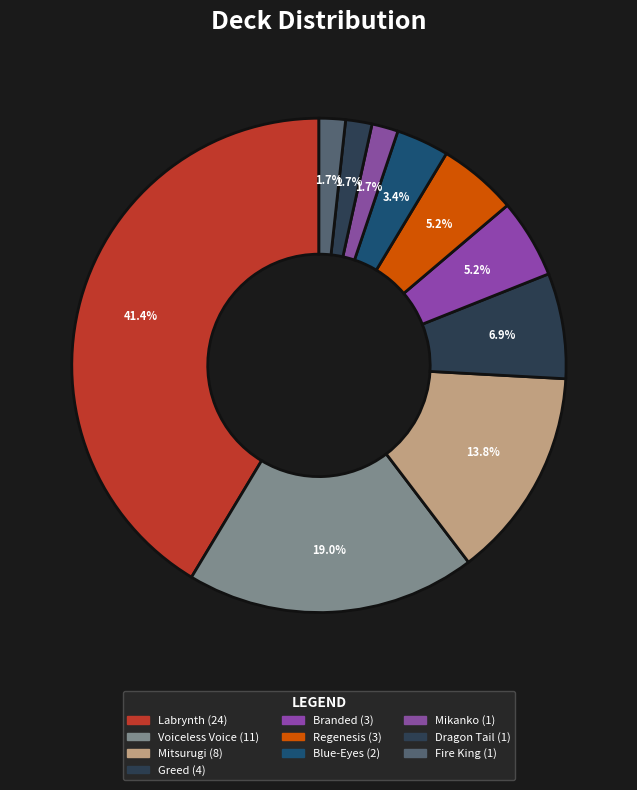

How many slices are in this pie chart?

10